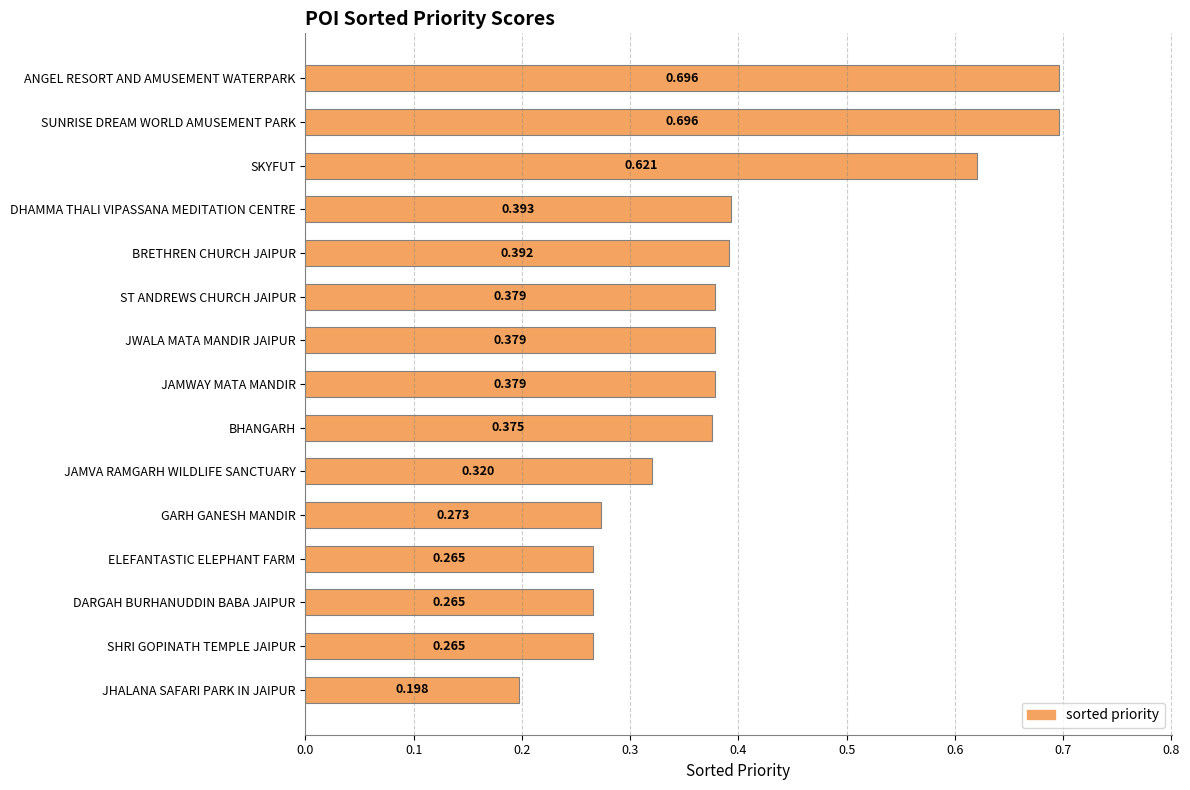

What is the label of the 4th bar from the top?

DHAMMA THALI VIPASSANA MEDITATION CENTRE